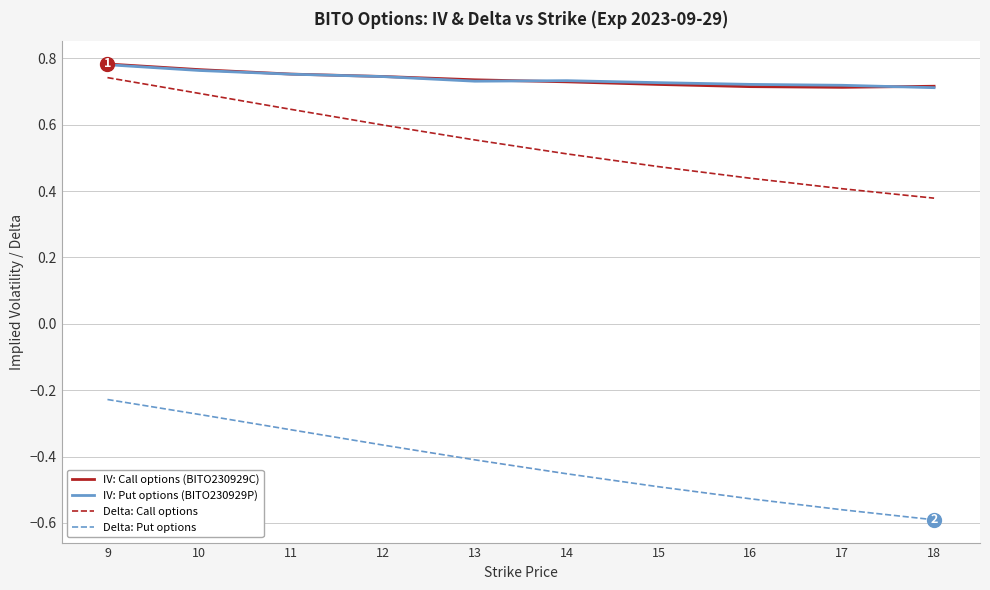

True or false: Delta: Put options and Delta: Call options cross at least once.

False